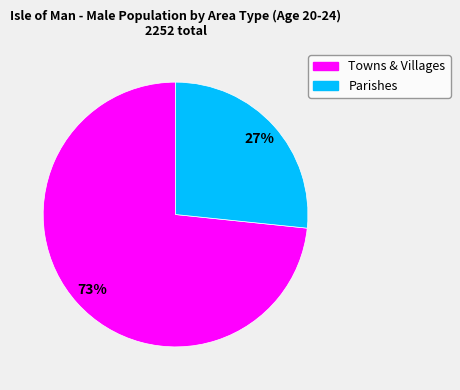

Between Parishes and Towns & Villages, which is larger?

Towns & Villages